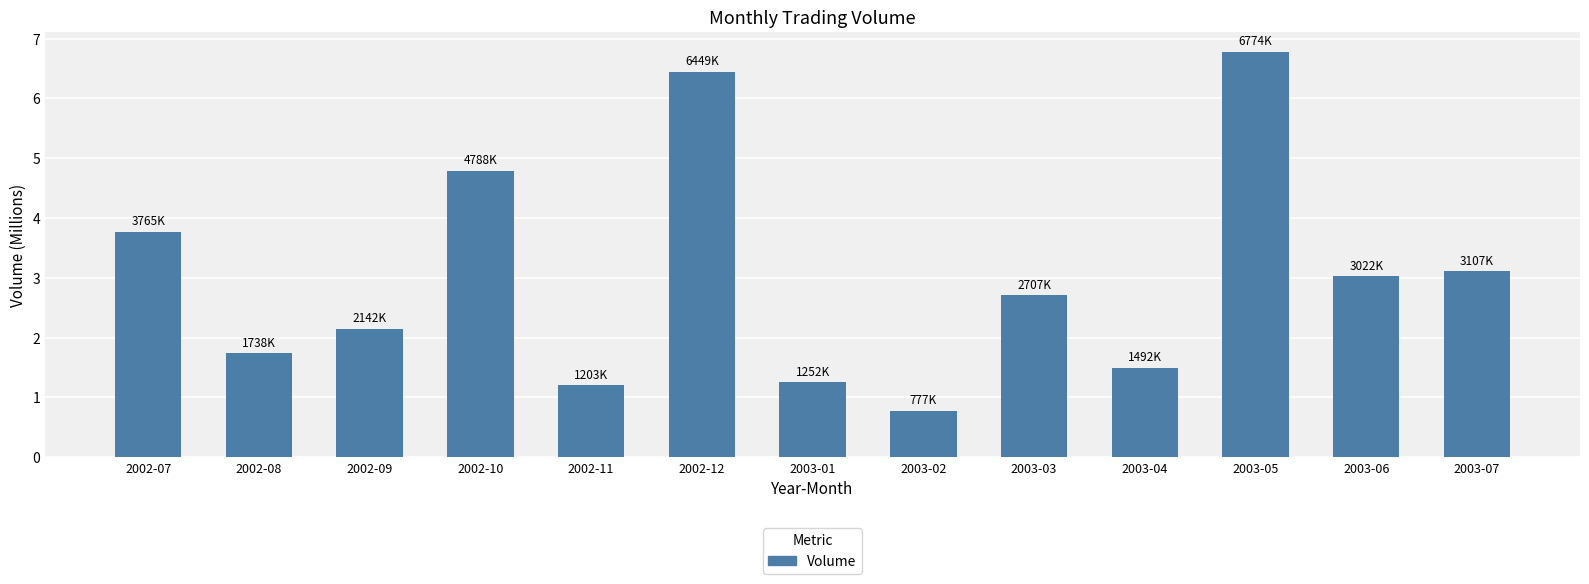

Is it true that the value at 2003-01 is 1.3?

True